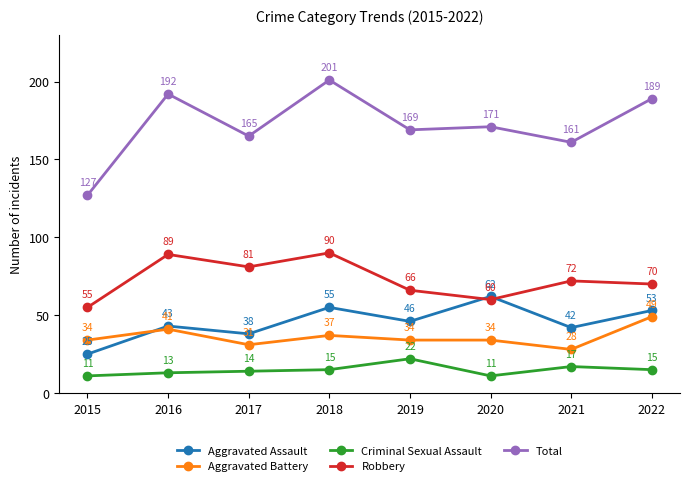

What is the sum of the Aggravated Assault values at 2016 and 2022?

96